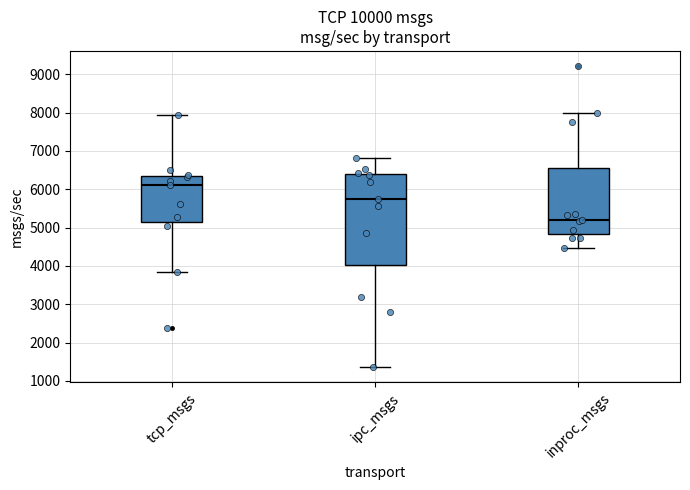

Which box has the lowest median line?

inproc_msgs